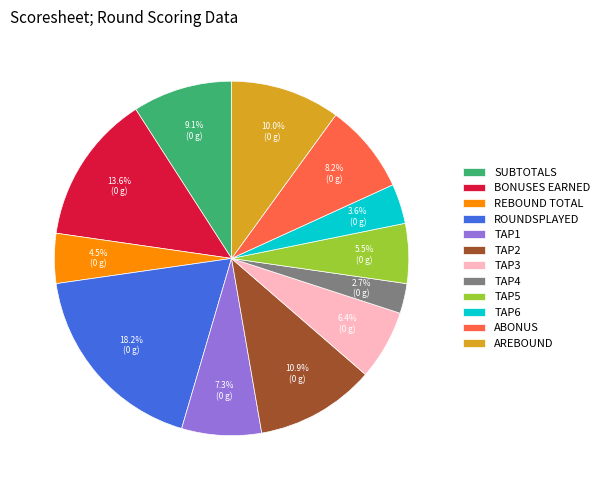

What percentage do AREBOUND and TAP5 together represent?

15.5%